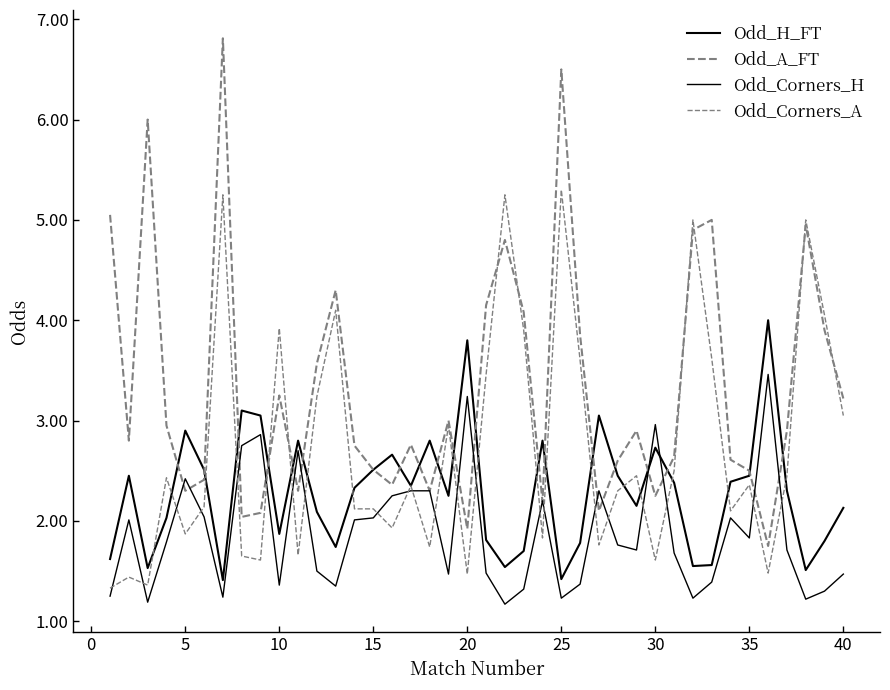

How many series are shown in this chart?

4